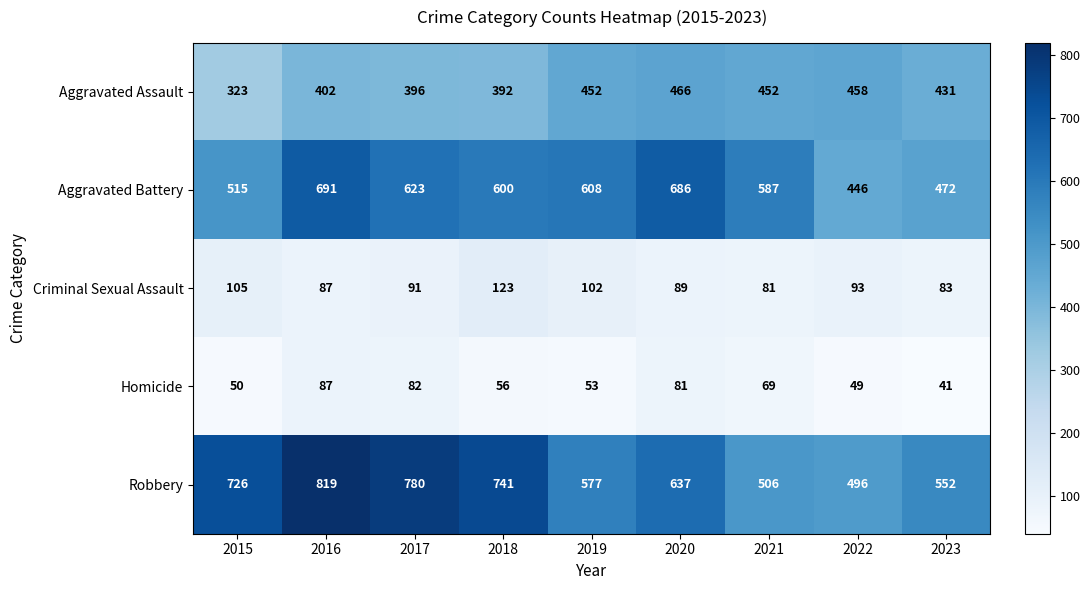

Read the Robbery value at 2021, to the nearest 50.

500